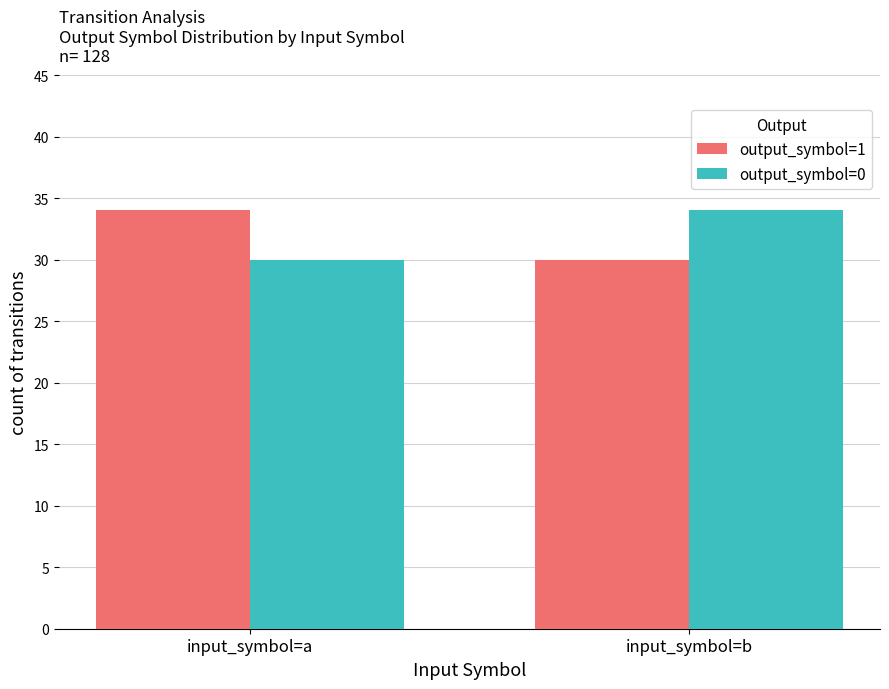

Rank the categories by output_symbol=1 value from lowest to highest.

input_symbol=b, input_symbol=a